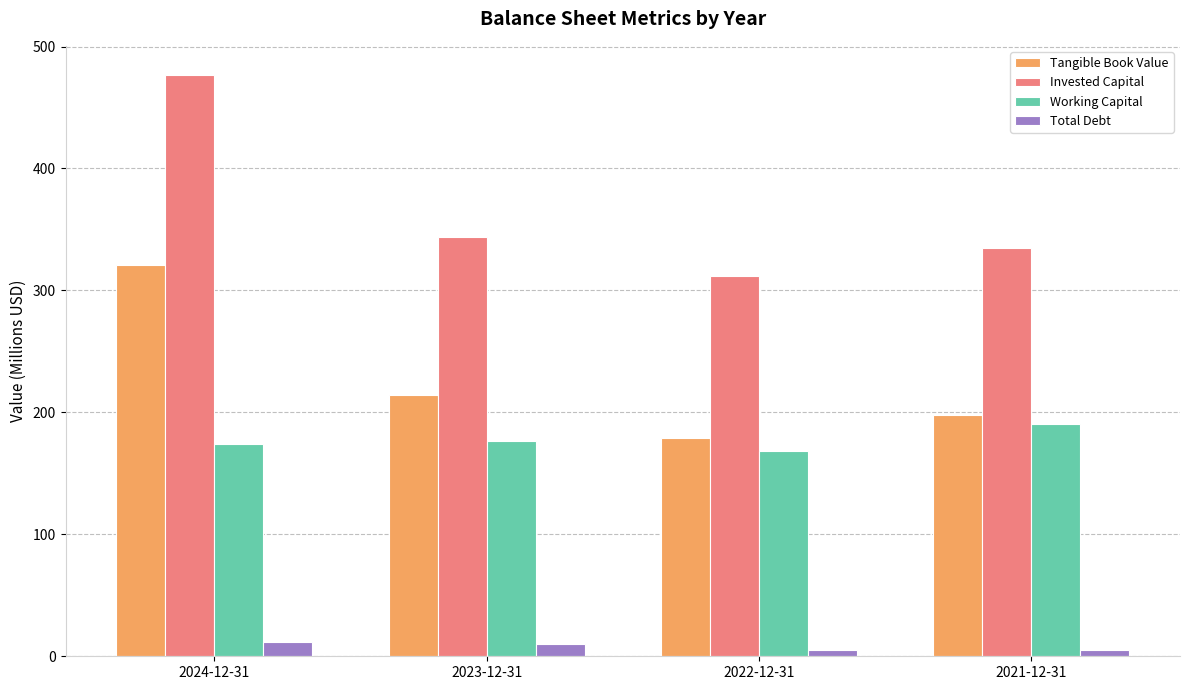

The Working Capital series shows 77.7 at 2024-12-31. True or false?

False